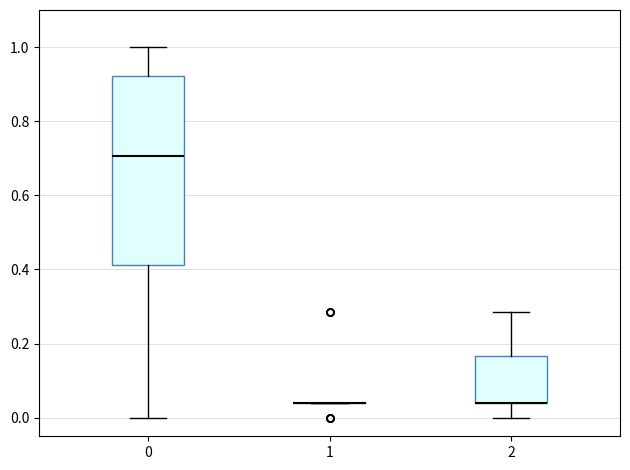

Reading left to right, transcribe this box plot: for each box, give where its median line is, the range the box spans, and where its two whiskers end, as read against the y-axis. The values are not printed on the chart, so give them approximately, as read against the axis.

0: median 0.70, box 0.42 to 0.92, whiskers 0.00 to 1.00
1: box collapsed to a line at 0.04, whiskers 0.04 to 0.04
2: median 0.04 (drawn on the box's lower edge), box 0.04 to 0.16, whiskers 0.00 to 0.28